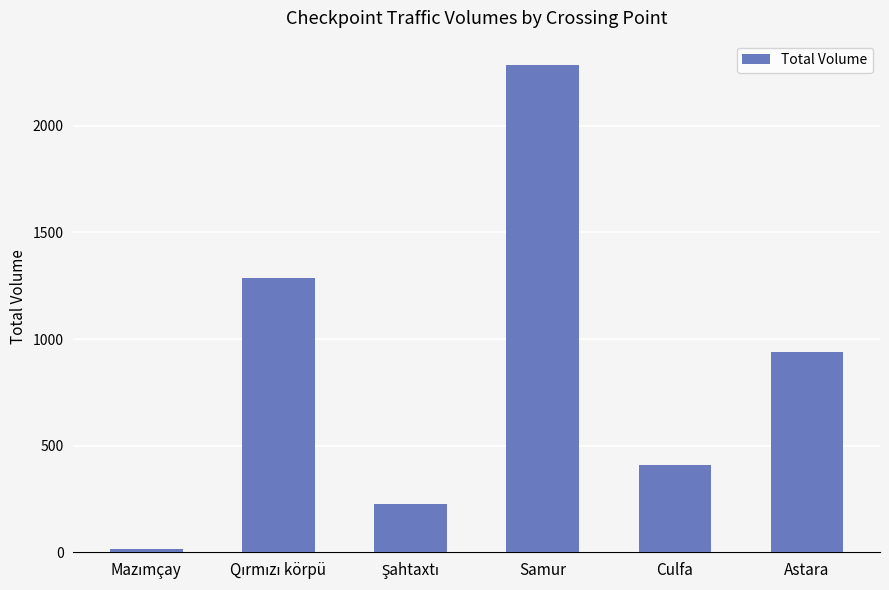

At which category does the chart reach its peak across all series?

Samur